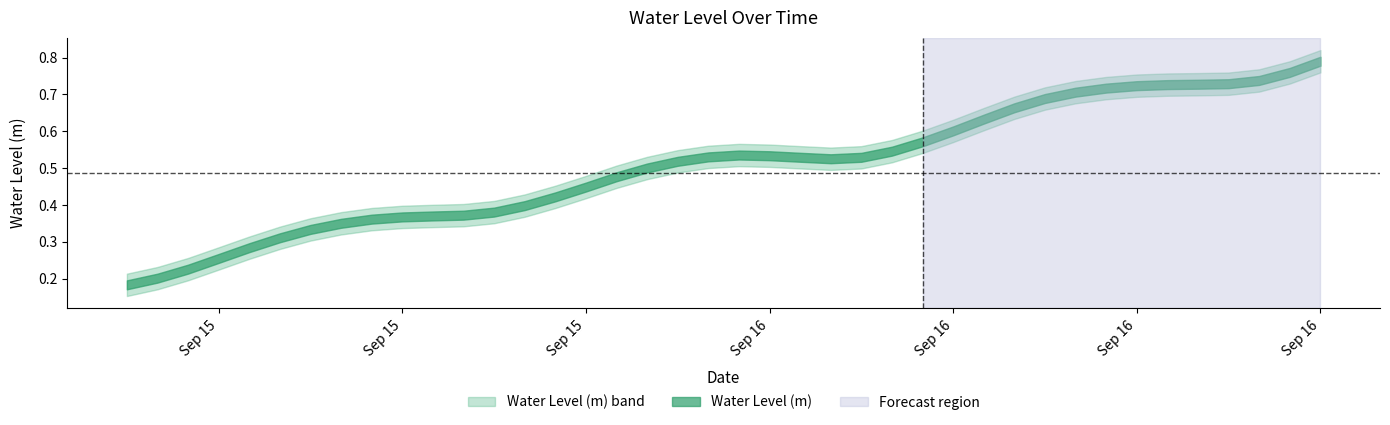

Reading right to left, transcribe all the data shown in this chart.

2024-09-16 21:00:00=0.8	2024-09-16 20:00:00=0.8	2024-09-16 19:00:00=0.7	2024-09-16 18:00:00=0.7	2024-09-16 17:00:00=0.7	2024-09-16 16:00:00=0.7	2024-09-16 15:00:00=0.7	2024-09-16 14:00:00=0.7	2024-09-16 13:00:00=0.7	2024-09-16 12:00:00=0.7	2024-09-16 11:00:00=0.7	2024-09-16 10:00:00=0.6	2024-09-16 09:00:00=0.6	2024-09-16 08:00:00=0.6	2024-09-16 07:00:00=0.5	2024-09-16 06:00:00=0.5	2024-09-16 05:00:00=0.5	2024-09-16 04:00:00=0.5	2024-09-16 03:00:00=0.5	2024-09-16 02:00:00=0.5	2024-09-16 01:00:00=0.5	2024-09-16 00:00:00=0.5	2024-09-15 23:00:00=0.5	2024-09-15 22:00:00=0.5	2024-09-15 21:00:00=0.4	2024-09-15 20:00:00=0.4	2024-09-15 19:00:00=0.4	2024-09-15 18:00:00=0.4	2024-09-15 17:00:00=0.4	2024-09-15 16:00:00=0.4	2024-09-15 15:00:00=0.4	2024-09-15 14:00:00=0.4	2024-09-15 13:00:00=0.4	2024-09-15 12:00:00=0.3	2024-09-15 11:00:00=0.3	2024-09-15 10:00:00=0.3	2024-09-15 09:00:00=0.3	2024-09-15 08:00:00=0.2	2024-09-15 07:00:00=0.2	2024-09-15 06:00:00=0.2